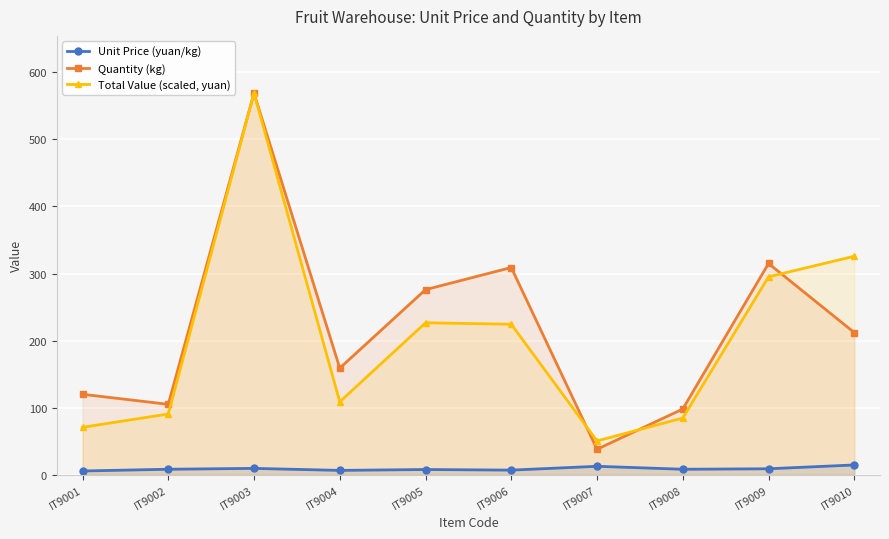

The Total Value (scaled, yuan) series shows 176.0 at IT9003. True or false?

False